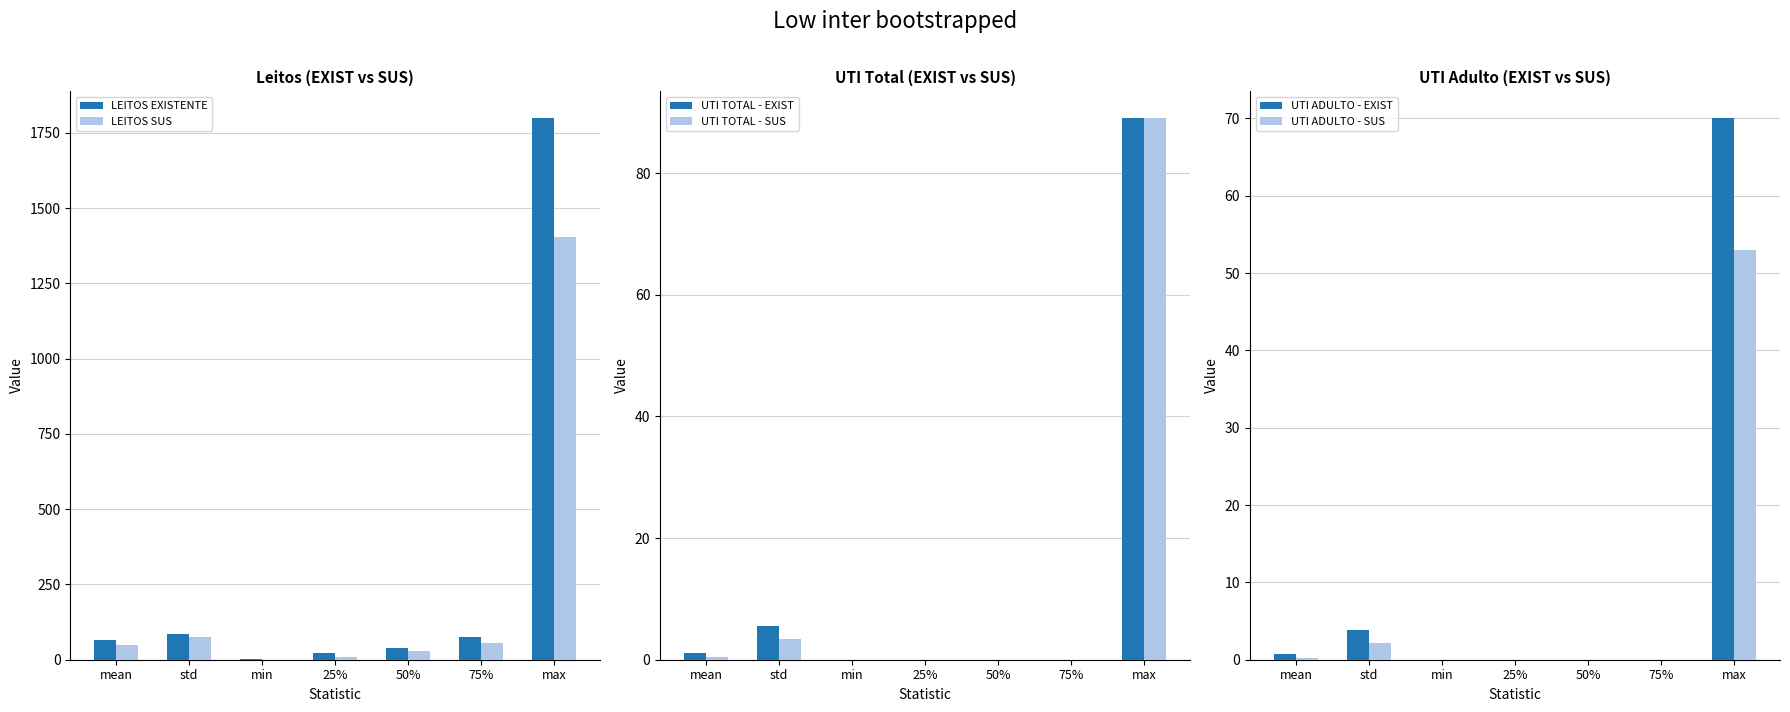

Read the LEITOS EXISTENTE value at 50%.

39.0